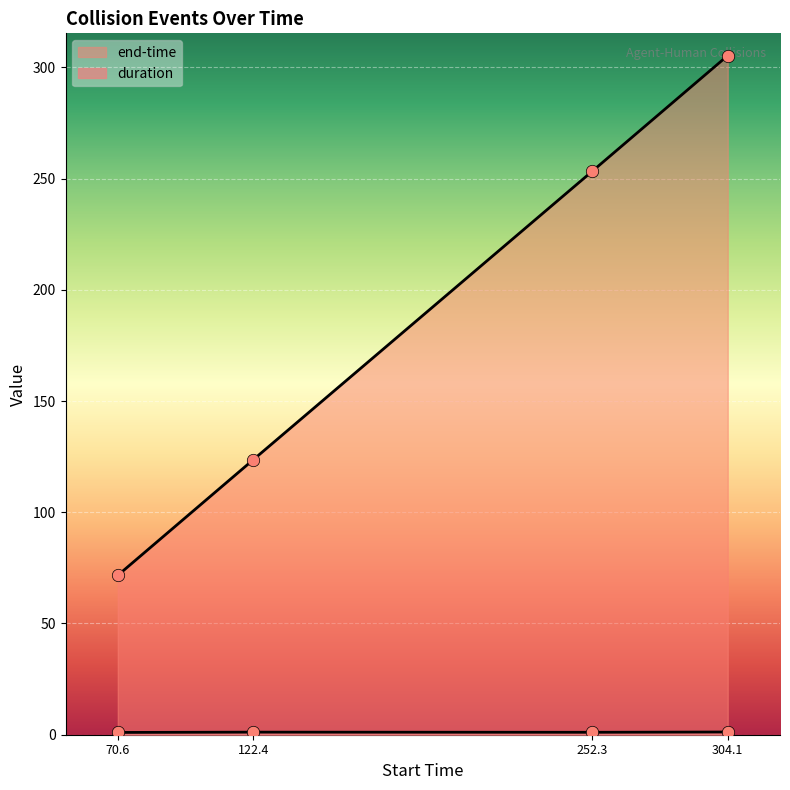

At how many categories does at least one series exceed 89?

3